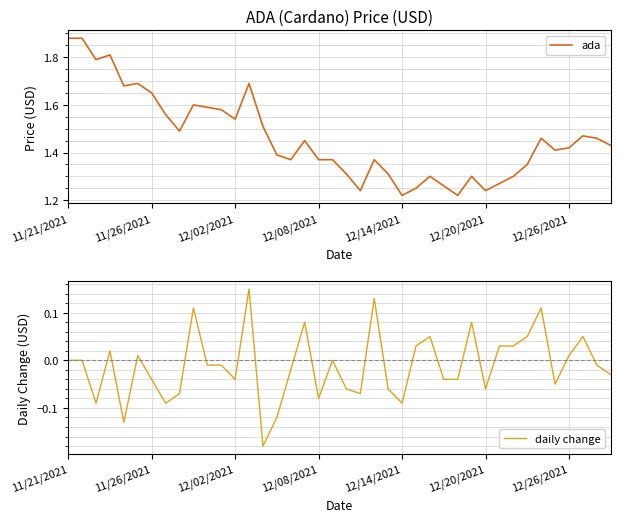

Is this an area chart (filled region under the line)?

No